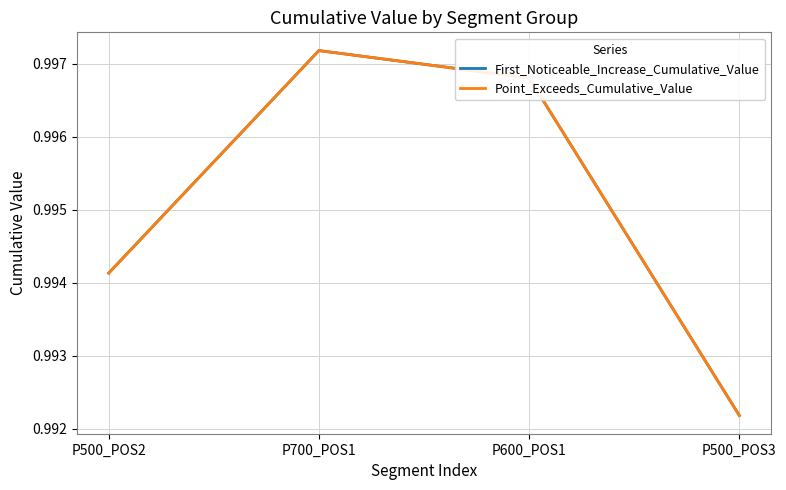

Count the Point_Exceeds_Cumulative_Value values in the range 0 to 1.

4